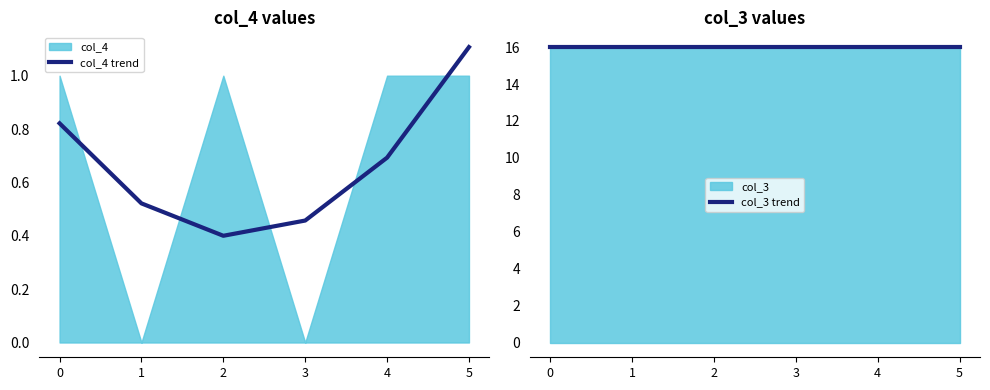

What is the sum of all col_3 trend values?

96.0